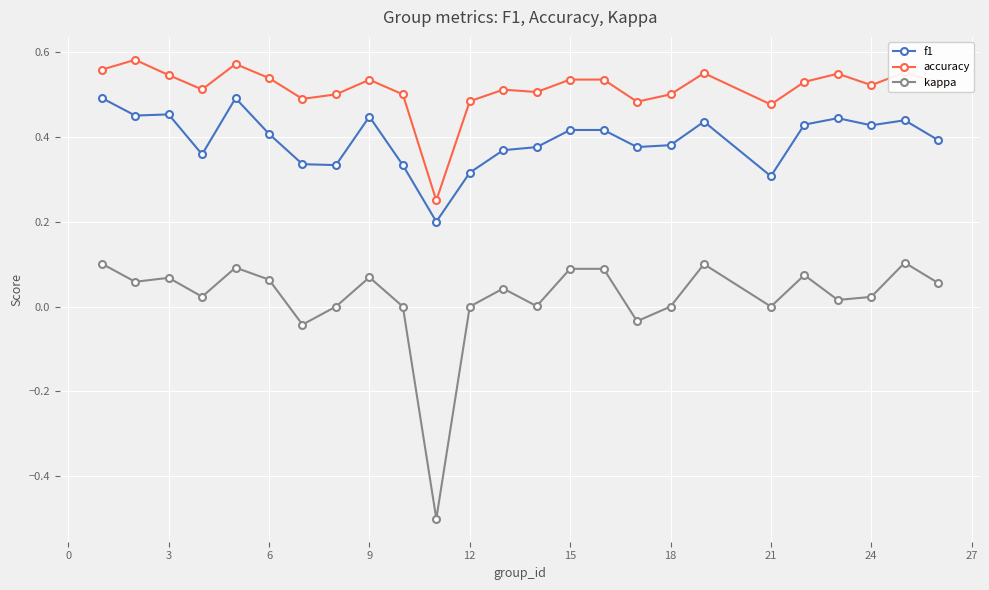

At how many categories does at least one series exceed 0?

25